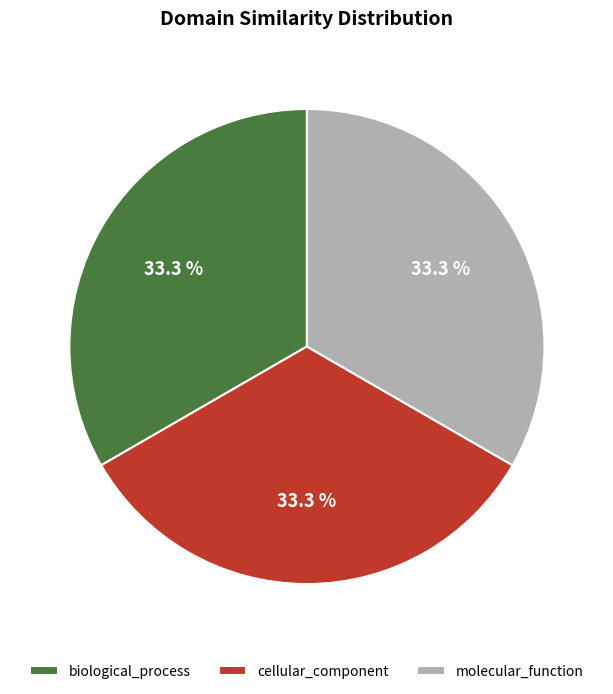

Is there any slice that represents more than half of the pie?

No